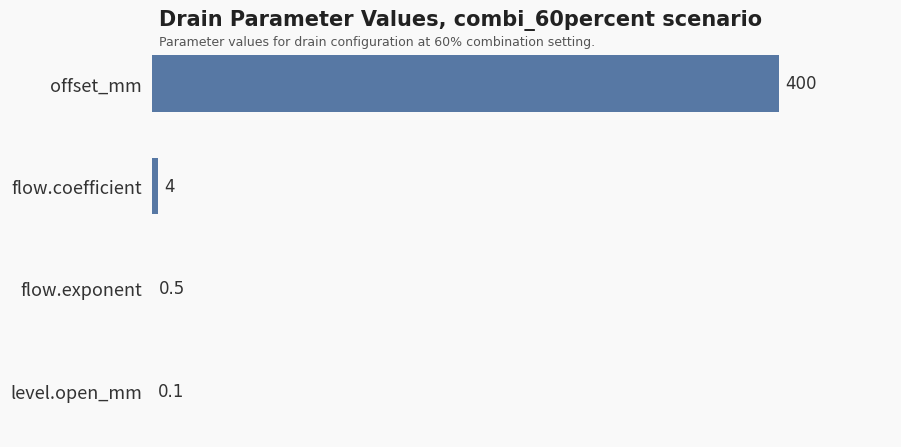

Which has a higher value, offset_mm or flow.coefficient?

offset_mm